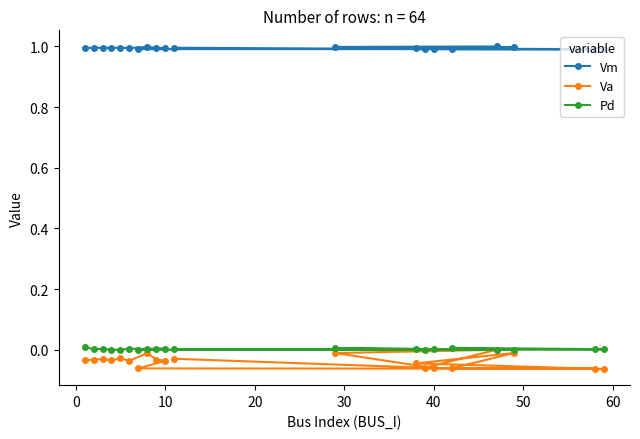

What is the maximum value for Vm?

1.0